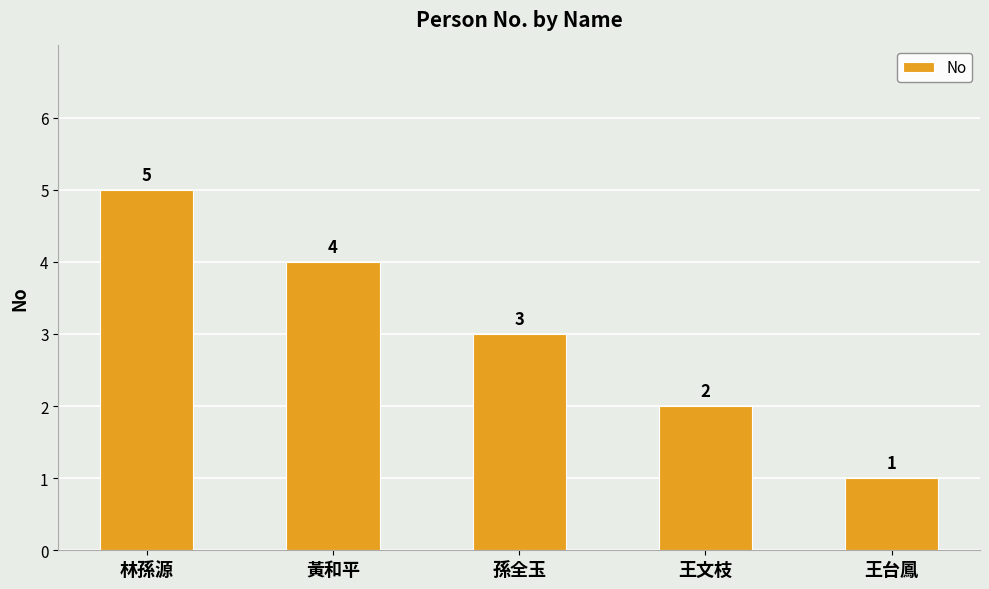

Where does the data first go above 3?

林孫源